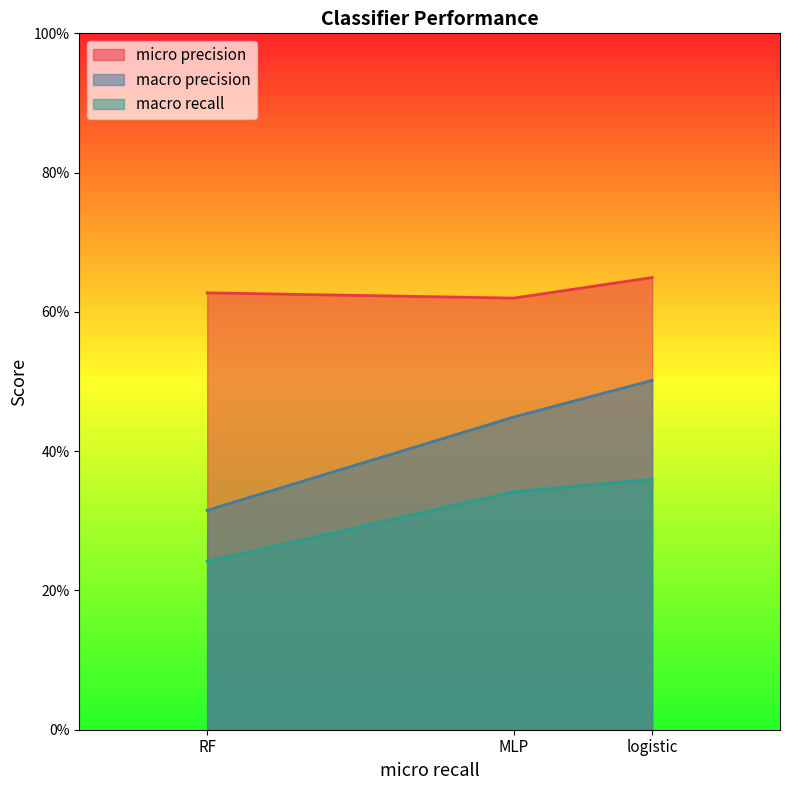

Rank the series at logistic from lowest to highest value.

macro recall, macro precision, micro precision